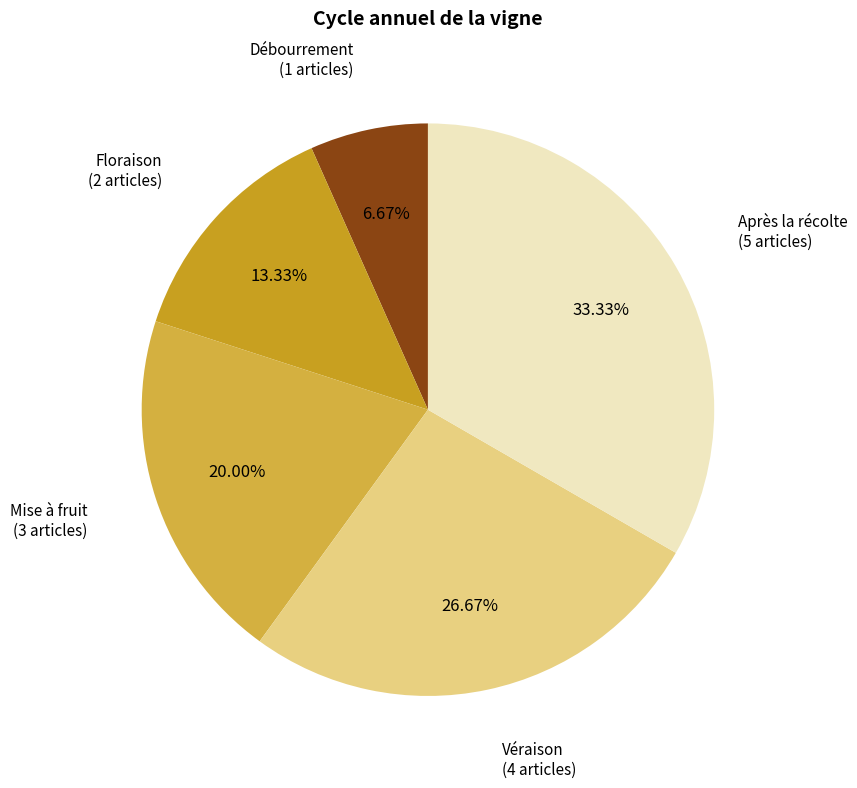

To the nearest percent, what is the combined percentage of Véraison and Floraison?

40%